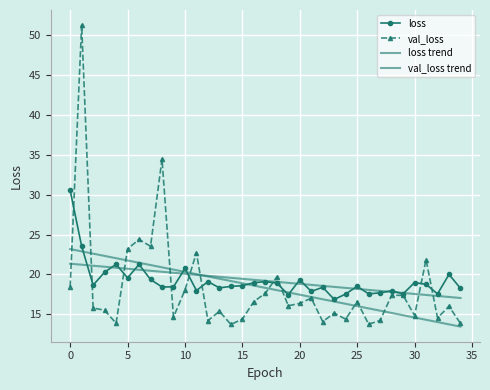

Which category has the highest value in the loss series?

0